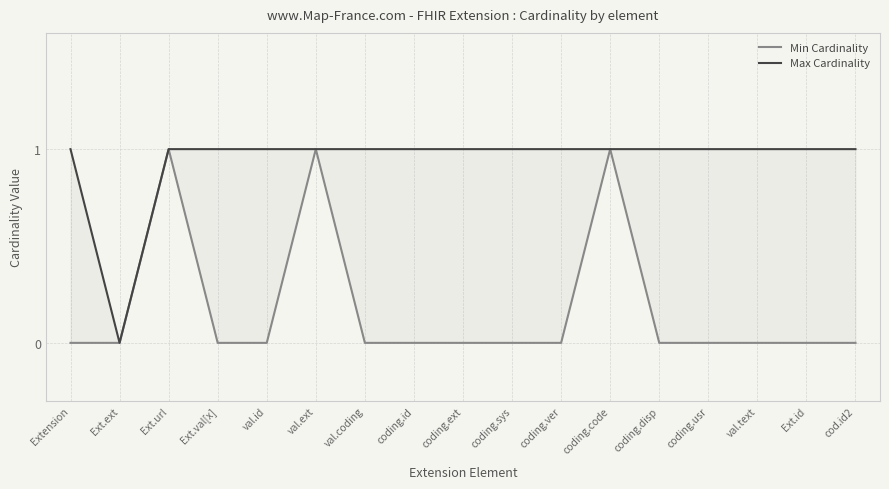

Reading right to left, extract all data points from this chart.

Min Cardinality: 0	0	0	0	0	1	0	0	0	0	0	1	0	0	1	0	0
Max Cardinality: 1	1	1	1	1	1	1	1	1	1	1	1	1	1	1	0	1